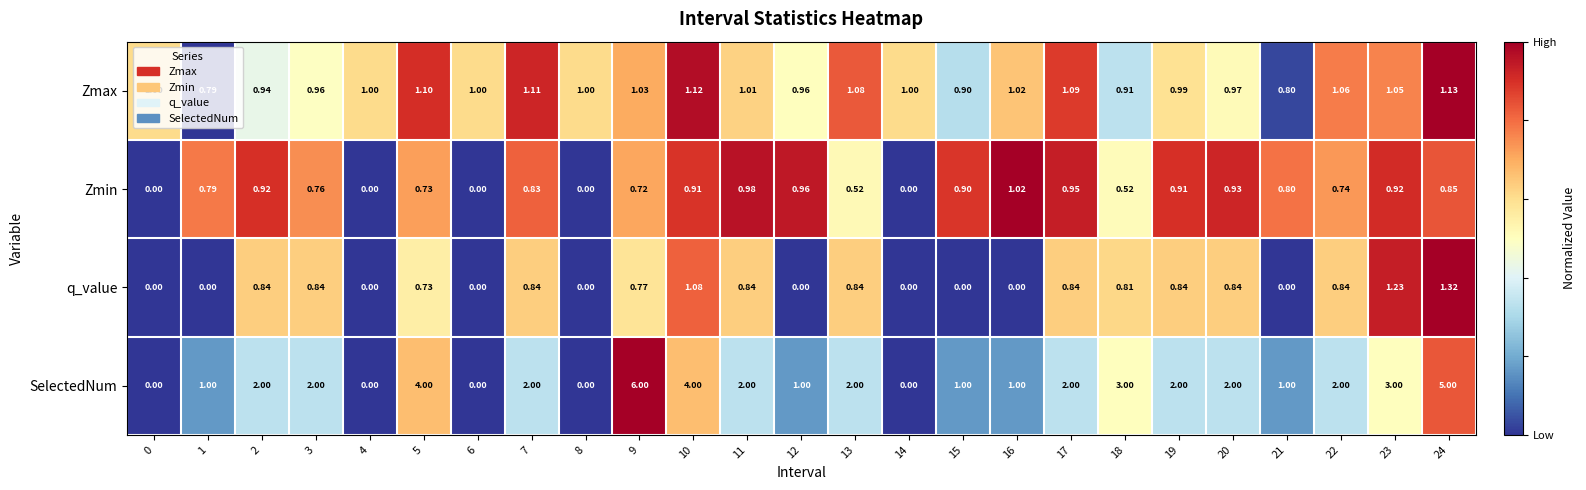

How many data points does each series have?

25